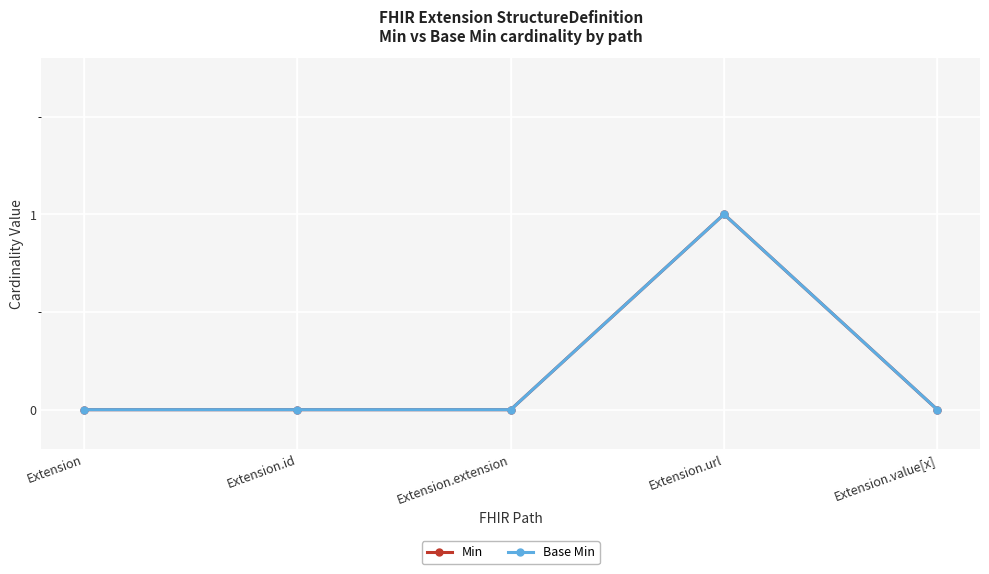

Which series has the widest spread of values?

Min